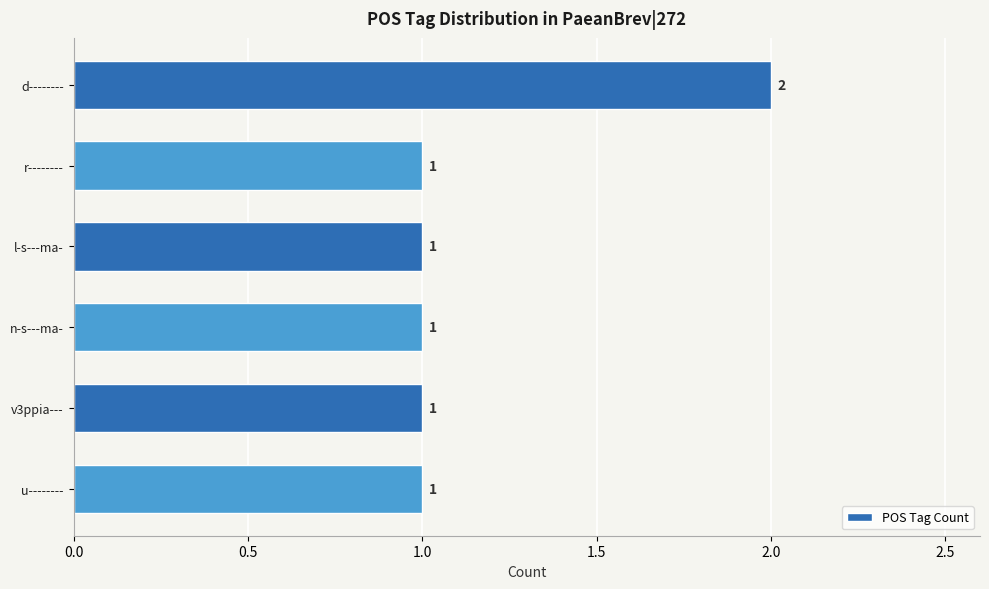

Reading top to bottom, transcribe all the data shown in this chart.

2	1	1	1	1	1